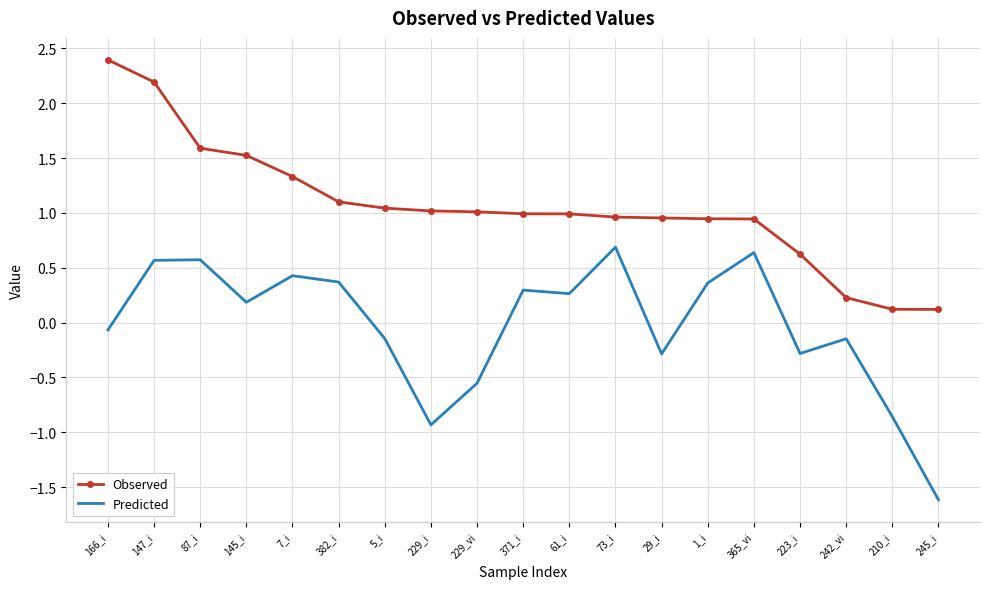

At which category is the sum across all series the highest?

147_i